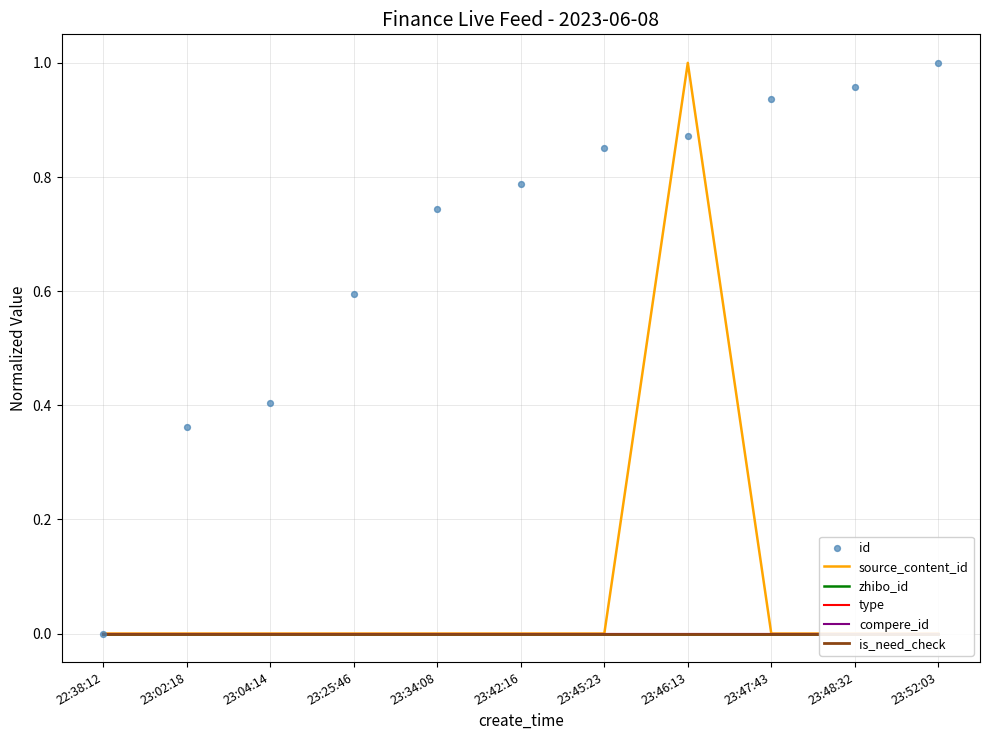

Which series contains the highest Y value?

source_content_id